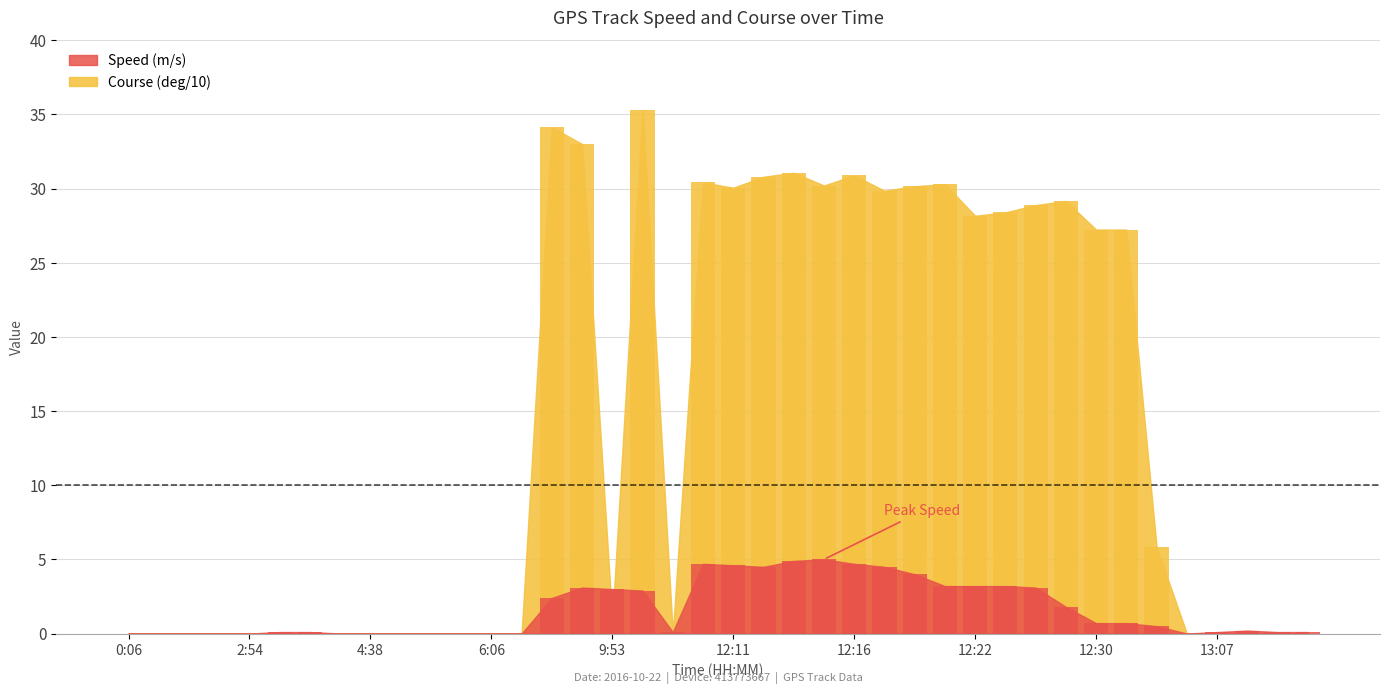

What are all the series names shown in the legend?

Speed (m/s), Course (deg/10)